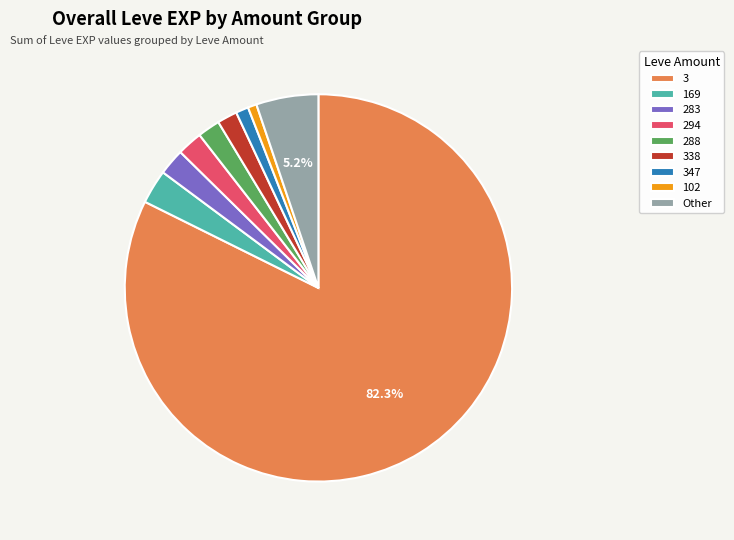

Does 294 represent more than half of the total?

No